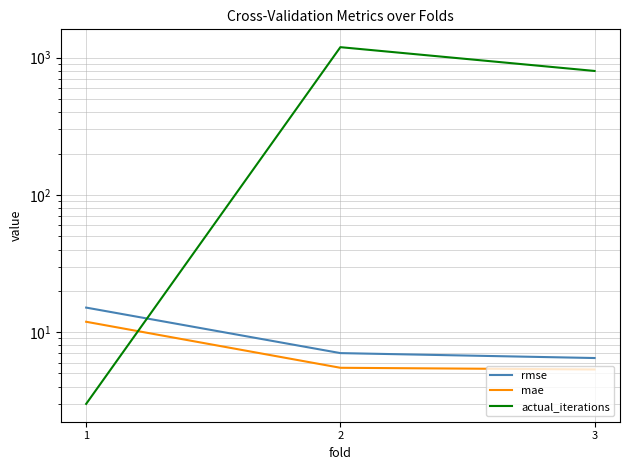

Rank the series by their maximum value, from highest to lowest.

actual_iterations, rmse, mae